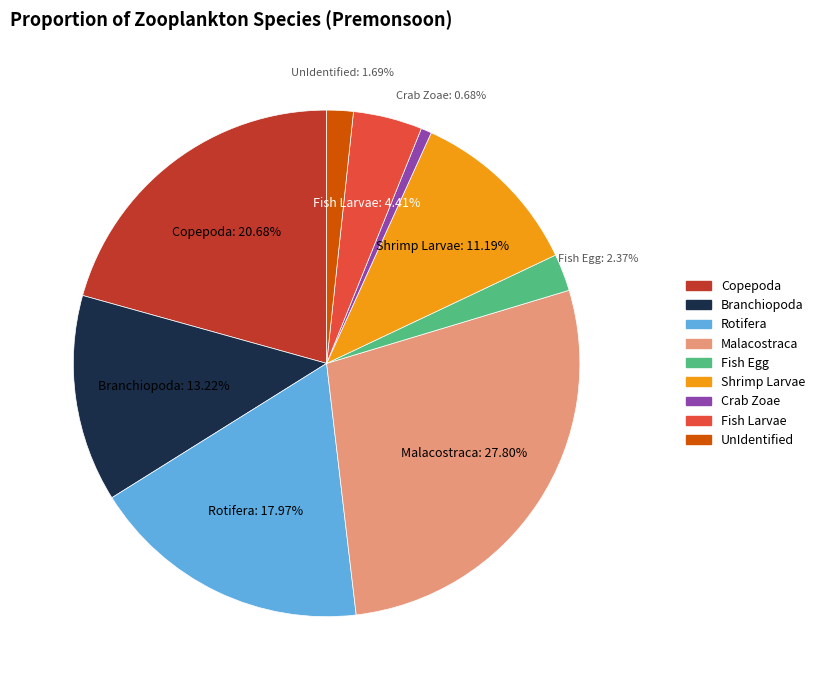

Is there any slice that represents more than half of the pie?

No